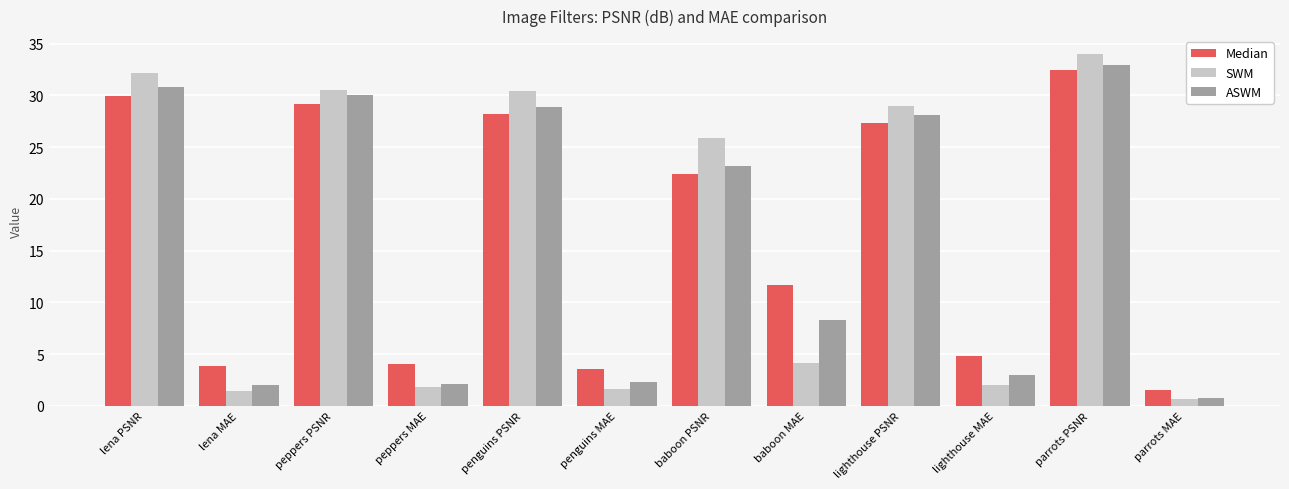

Count the number of categories in the chart.

12